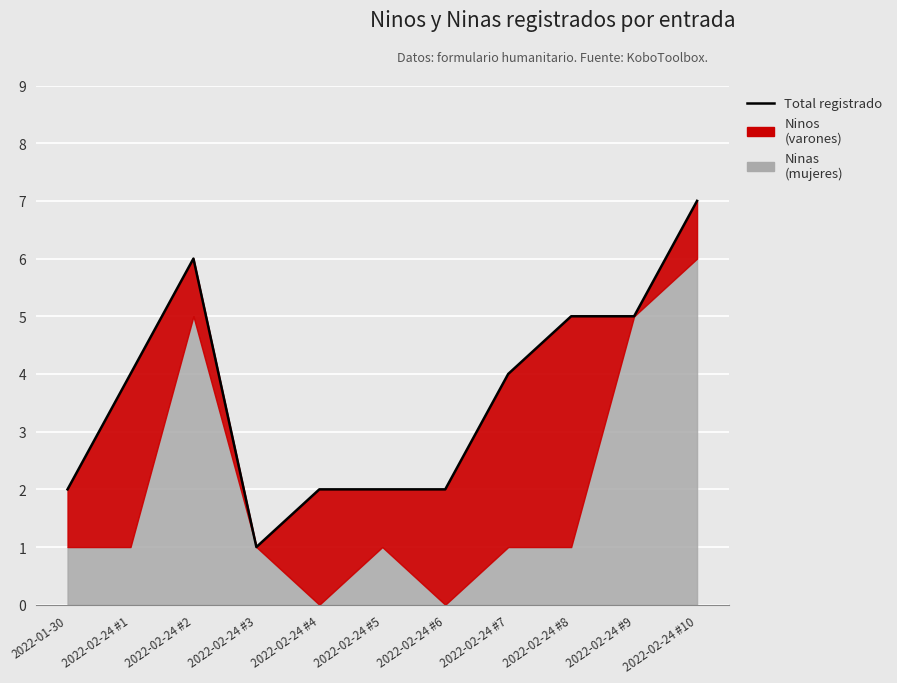

Which has a higher value, 2022-02-24 #8 or 2022-02-24 #6?

2022-02-24 #8